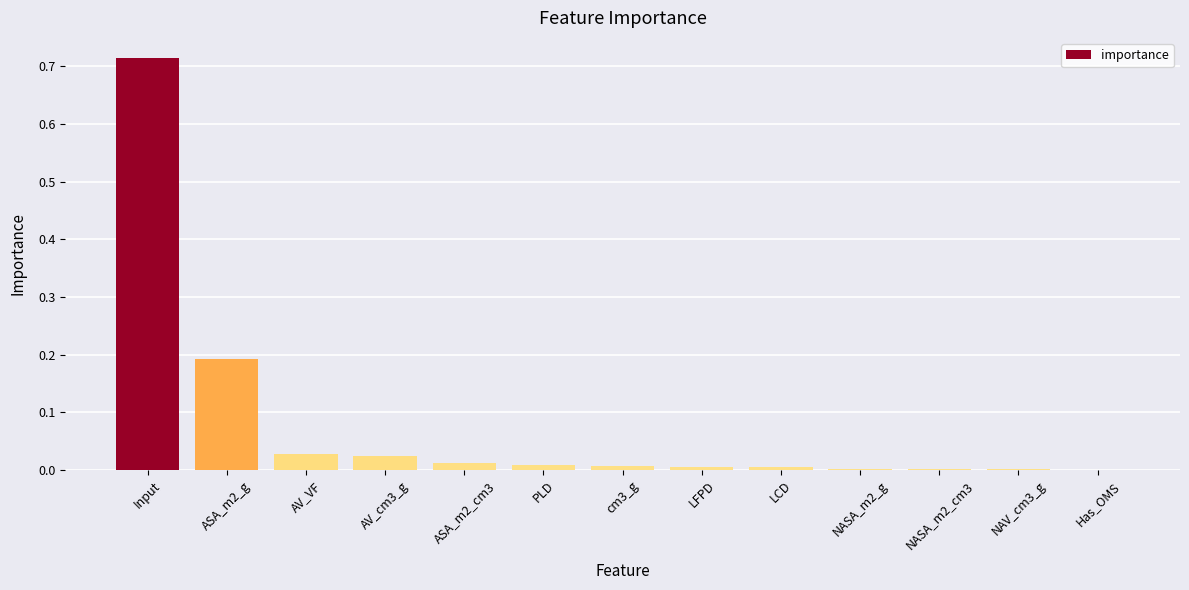

At which category does the chart reach its peak across all series?

Input